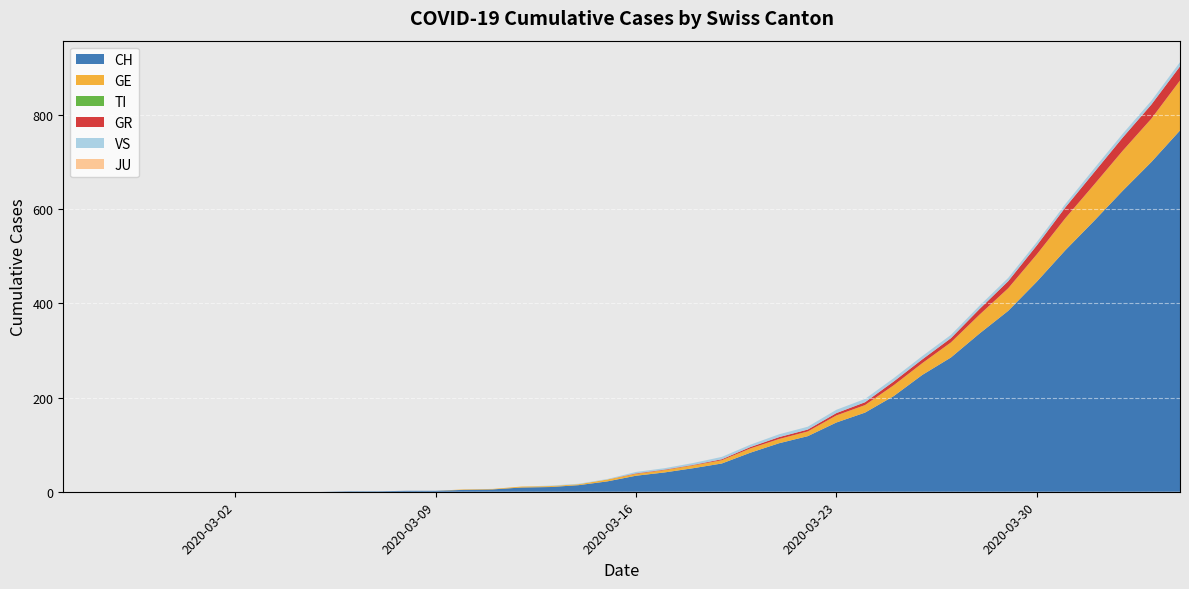

Reading right to left, transcribe all the data shown in this chart.

CH: 767	700	639	575	513	446	384	336	285	248	203	168	147	118	103	83	60	50	41	34	22	14	10	9	5	4	2	2	1	1	0	0	0	0	0	0	0	0	0	0
GE: 106	92	85	77	68	58	48	40	32	25	23	16	15	10	9	9	7	6	5	4	4	2	2	2	1	1	0	0	0	0	0	0	0	0	0	0	0	0	0	0
TI: 0	0	0	0	0	0	0	0	0	0	0	0	0	0	0	0	0	0	0	0	0	0	0	0	0	0	0	0	0	0	0	0	0	0	0	0	0	0	0	0
GR: 30	30	28	26	23	19	15	12	9	8	8	6	5	4	4	3	2	1	1	1	0	0	0	0	0	0	0	0	0	0	0	0	0	0	0	0	0	0	0	0
VS: 9	8	8	8	7	7	7	7	7	7	7	7	7	6	6	5	5	4	3	3	1	1	1	0	0	0	0	0	0	0	0	0	0	0	0	0	0	0	0	0
JU: 0	0	0	0	0	0	0	0	0	0	0	0	0	0	0	0	0	0	0	0	0	0	0	0	0	0	0	0	0	0	0	0	0	0	0	0	0	0	0	0